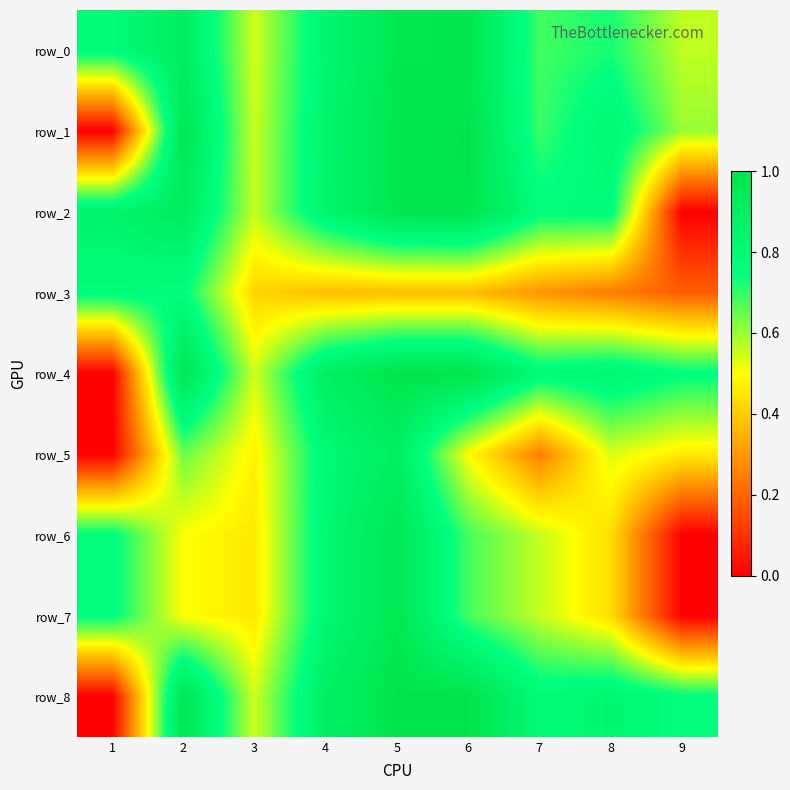

Reading left to right, what are all the values shown in this chart?

row_0: 1=0.8	2=0.9	3=0.5	4=0.8	5=1.0	6=1.0	7=0.7	8=0.7	9=0.6
row_1: 1=0.0	2=1.0	3=0.6	4=0.8	5=1.0	6=1.0	7=0.7	8=0.8	9=0.6
row_2: 1=0.8	2=0.9	3=0.6	4=0.8	5=1.0	6=1.0	7=0.8	8=0.8	9=0.0
row_3: 1=0.8	2=0.8	3=0.4	4=0.4	5=0.4	6=0.4	7=0.3	8=0.2	9=0.2
row_4: 1=0.0	2=1.0	3=0.5	4=0.9	5=1.0	6=1.0	7=0.8	8=0.8	9=0.8
row_5: 1=0.0	2=0.6	3=0.5	4=0.8	5=0.9	6=0.5	7=0.2	8=0.5	9=0.5
row_6: 1=0.8	2=0.5	3=0.5	4=0.8	5=1.0	6=0.7	7=0.6	8=0.4	9=0.0
row_7: 1=0.8	2=0.5	3=0.5	4=0.8	5=1.0	6=0.7	7=0.6	8=0.4	9=0.0
row_8: 1=0.0	2=1.0	3=0.5	4=0.9	5=1.0	6=1.0	7=0.8	8=0.8	9=0.8